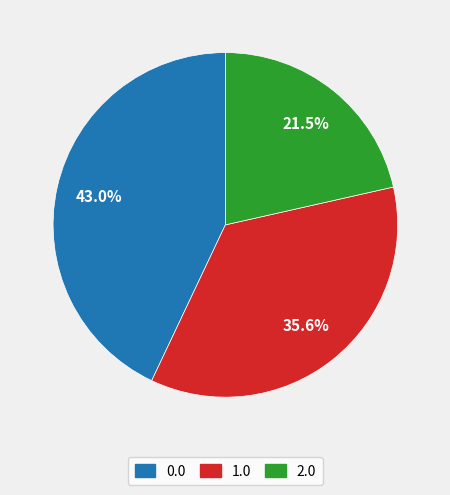

Do 2.0 and 0.0 together represent more than half of the pie?

Yes